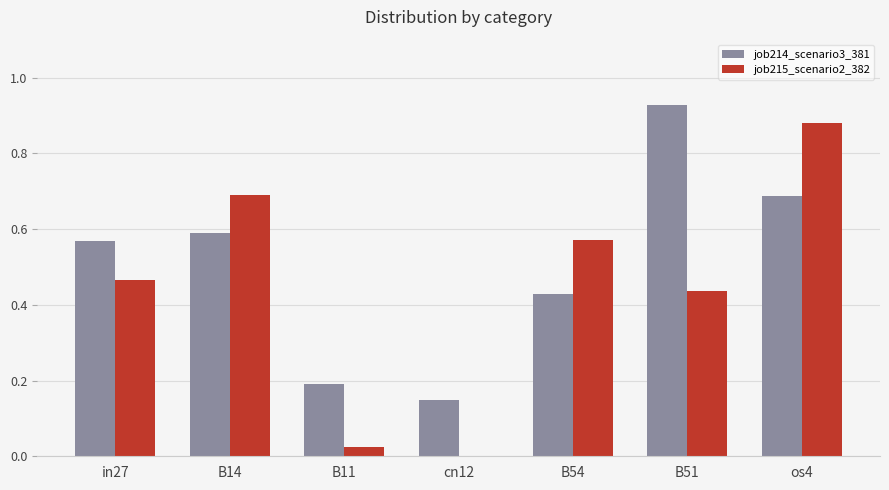

At which category does the chart reach its peak across all series?

B51